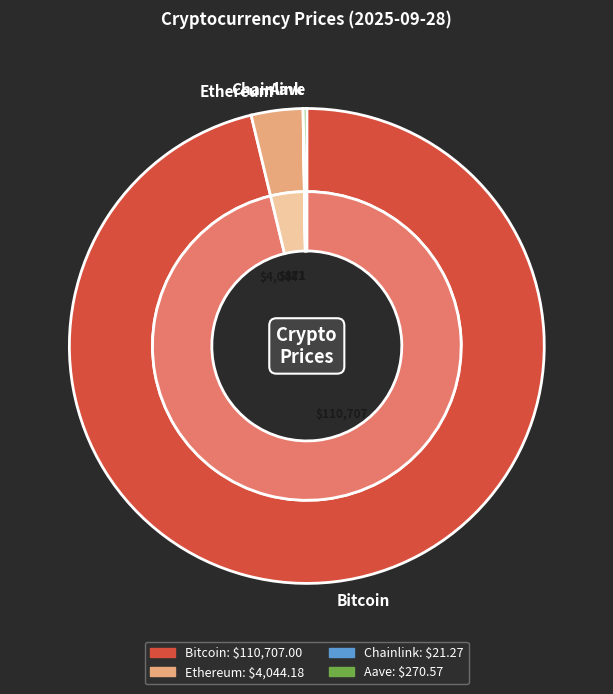

True or false: Bitcoin accounts for 96% of the total.

True